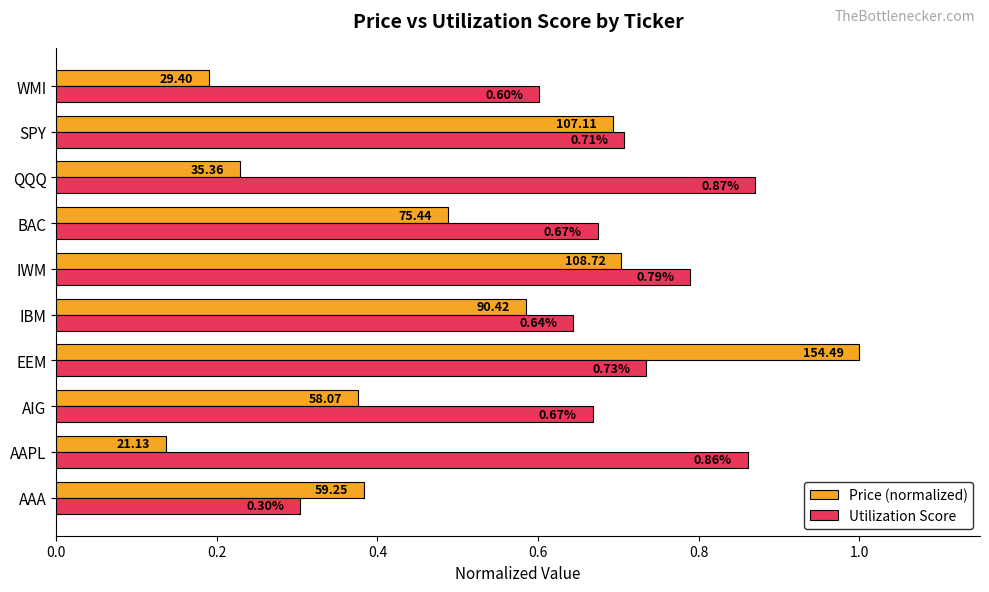

List the series in order of their peak value, highest first.

Price (normalized), Utilization Score